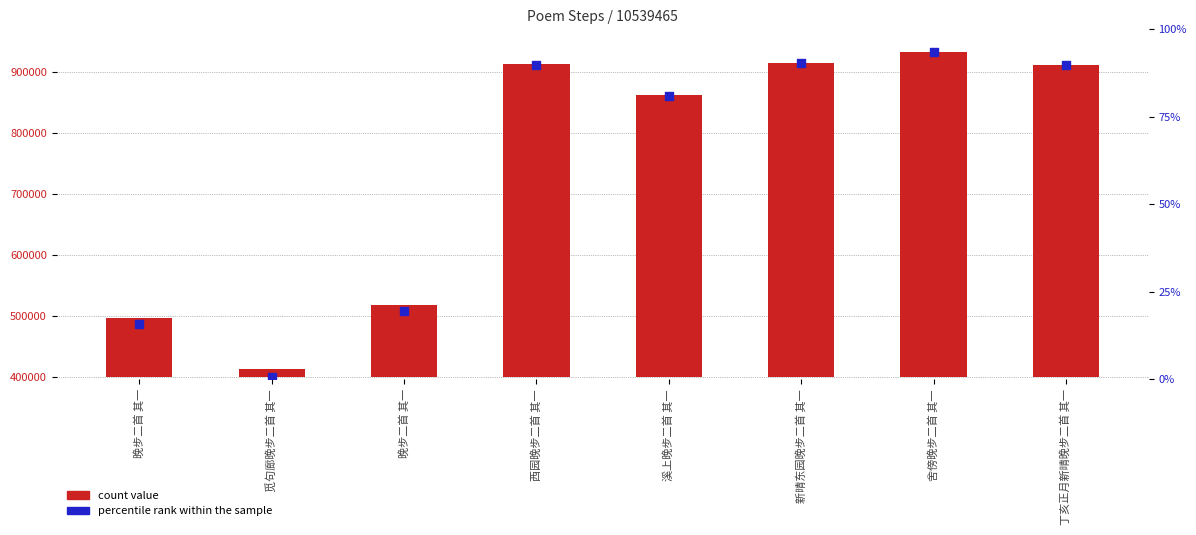

Which series reaches the minimum Y coordinate?

count value